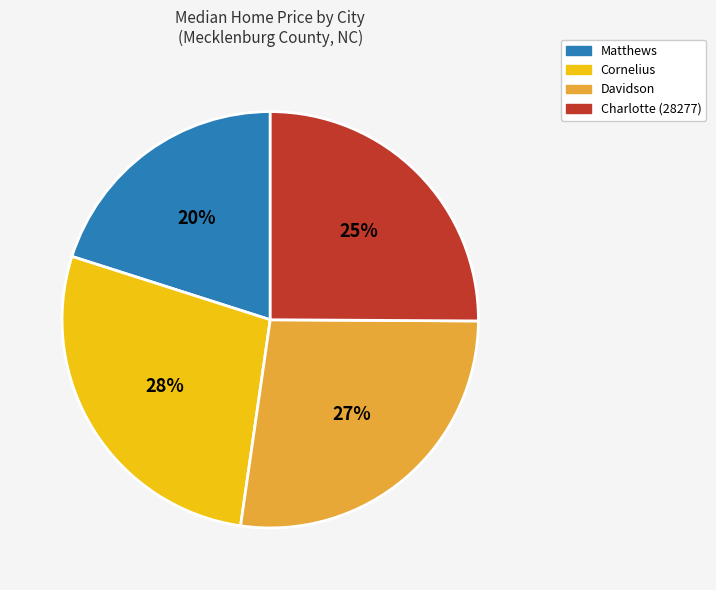

To the nearest percent, what is the difference between the largest and smallest slice percentages?

8%